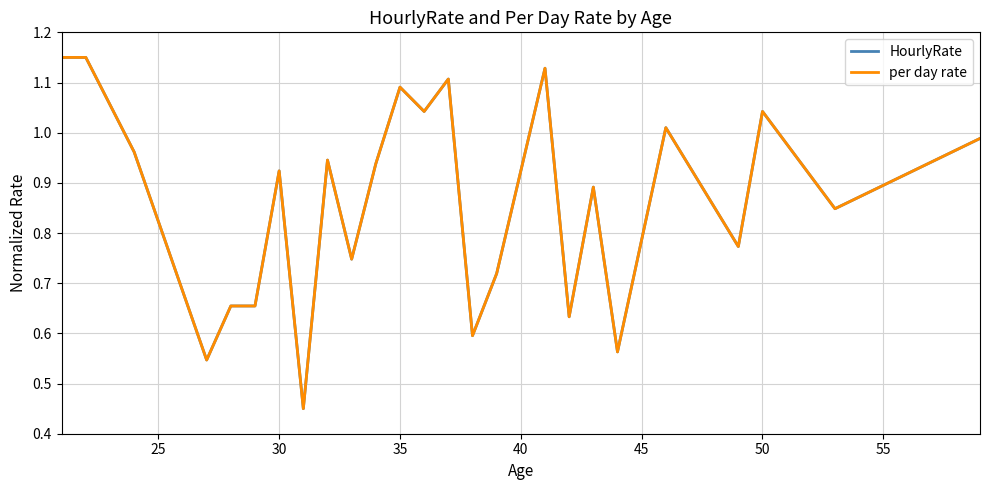

Reading left to right, what are all the values shown in this chart?

HourlyRate: 1.1	1.1	1.0	0.5	0.7	0.7	0.9	0.5	0.9	0.7	0.9	1.1	1.0	1.1	0.6	0.7	1.1	0.6	0.9	0.6	1.0	0.8	1.0	0.8	1.0
per day rate: 1.1	1.1	1.0	0.5	0.7	0.7	0.9	0.5	0.9	0.7	0.9	1.1	1.0	1.1	0.6	0.7	1.1	0.6	0.9	0.6	1.0	0.8	1.0	0.8	1.0